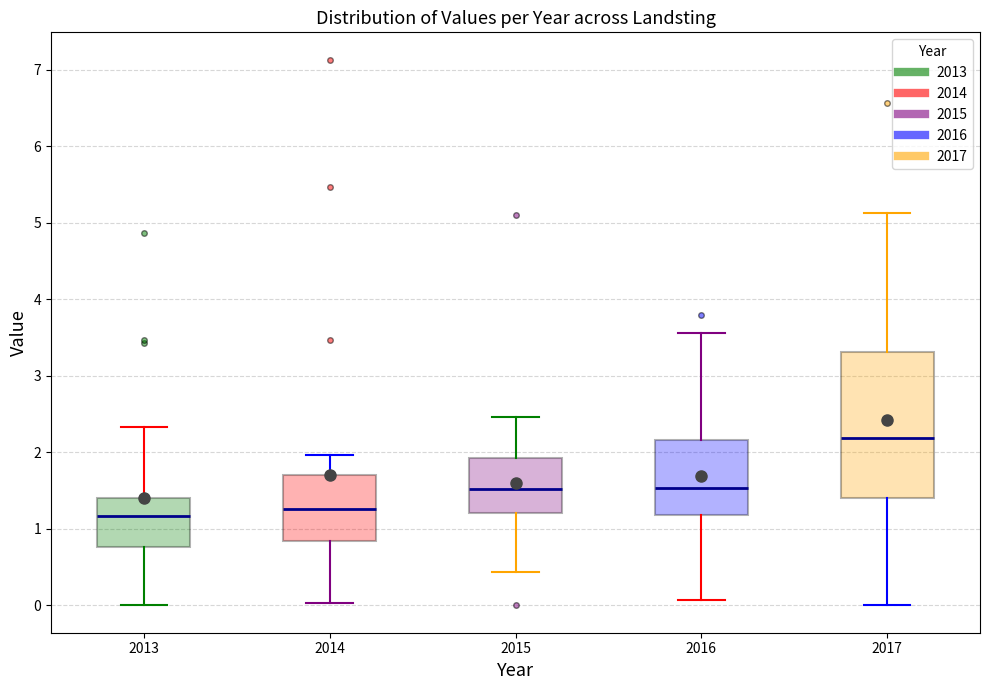

Which box has the highest median line?

2017